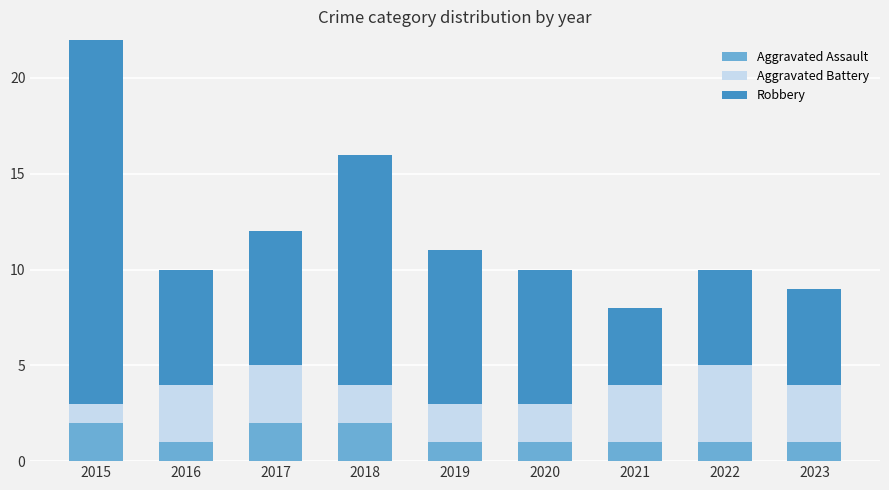

What is the total value across all series at 2021?

8